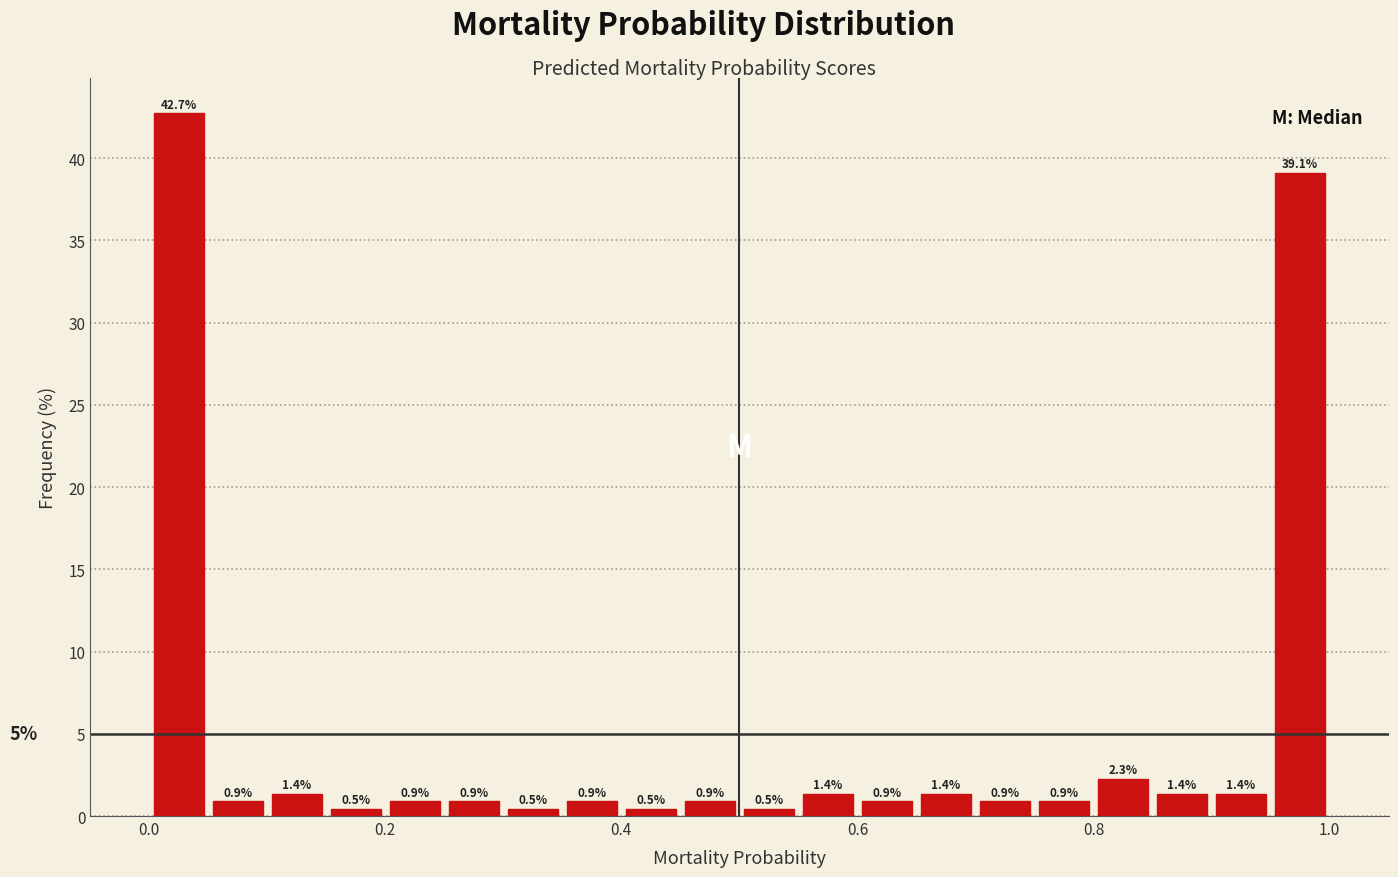

Read against the x-axis, roughly where is the centre of the tallest bar?

0.02